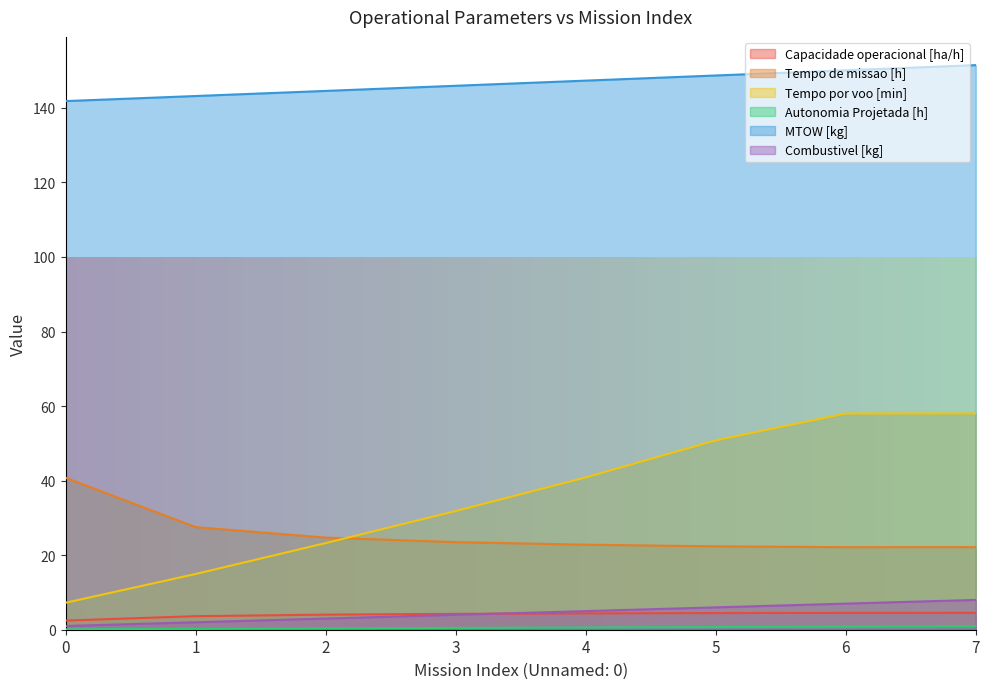

Which has a higher value, 1 or 3?

3